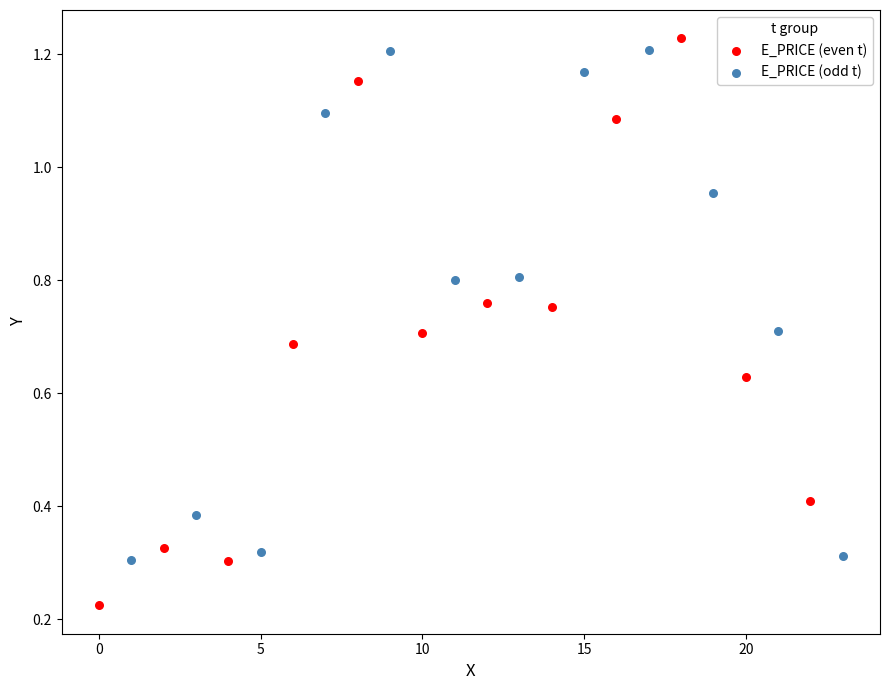

Which series reaches the minimum Y coordinate?

E_PRICE (even t)